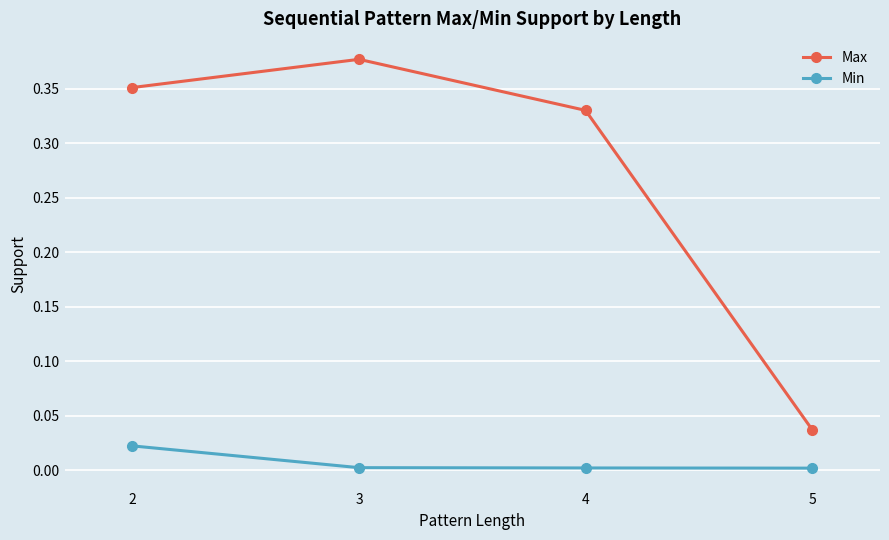

Which series has the widest spread of values?

Max